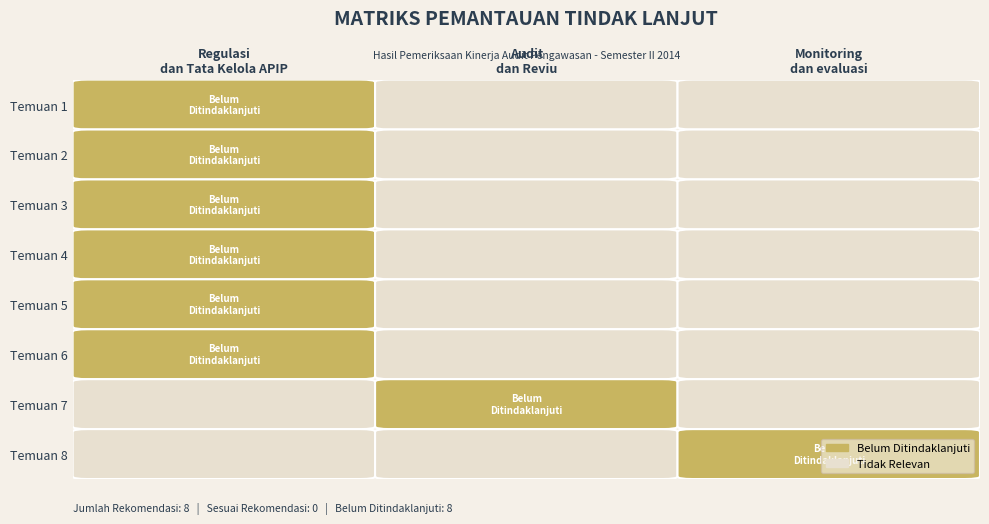

List the series in order of their peak value, lowest first.

Regulasi dan Tata Kelola APIP, Audit dan Reviu, Monitoring dan evaluasi